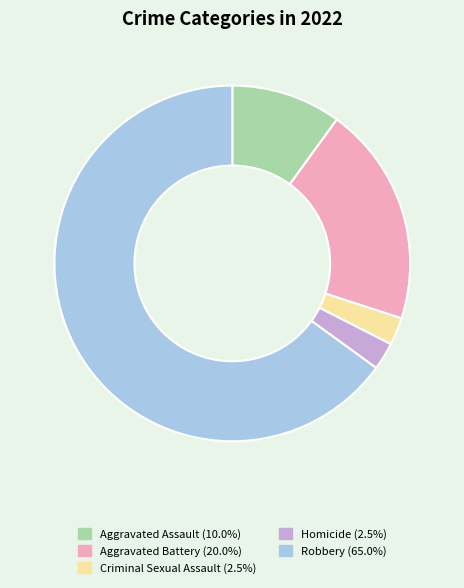

Is Robbery the majority of the pie?

Yes